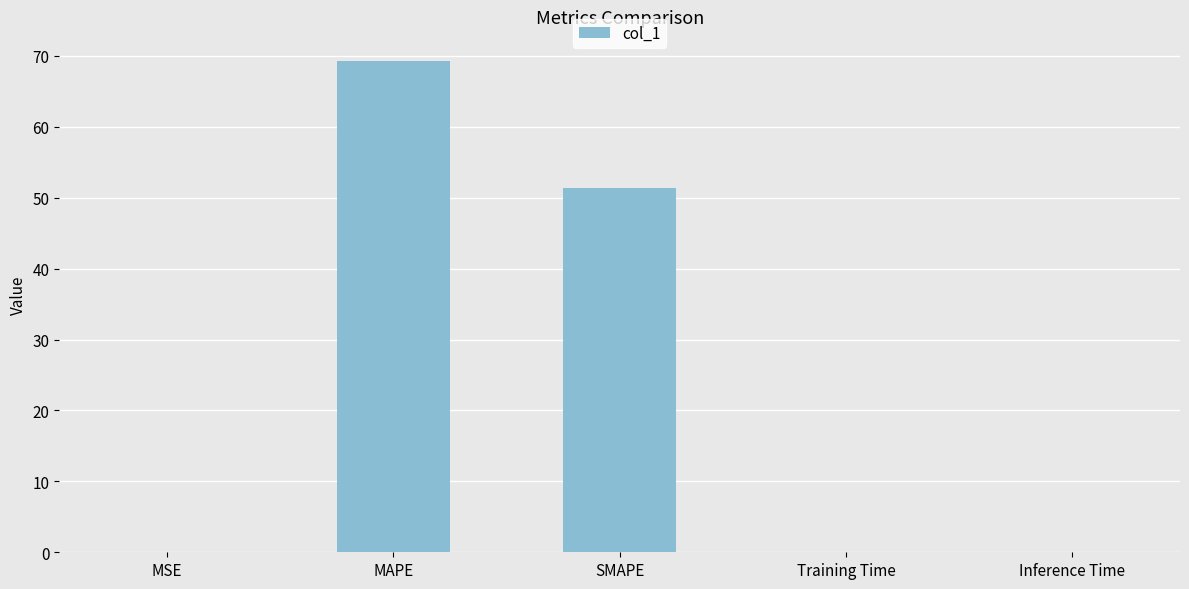

What is the sum of the values at SMAPE and MAPE?

120.7